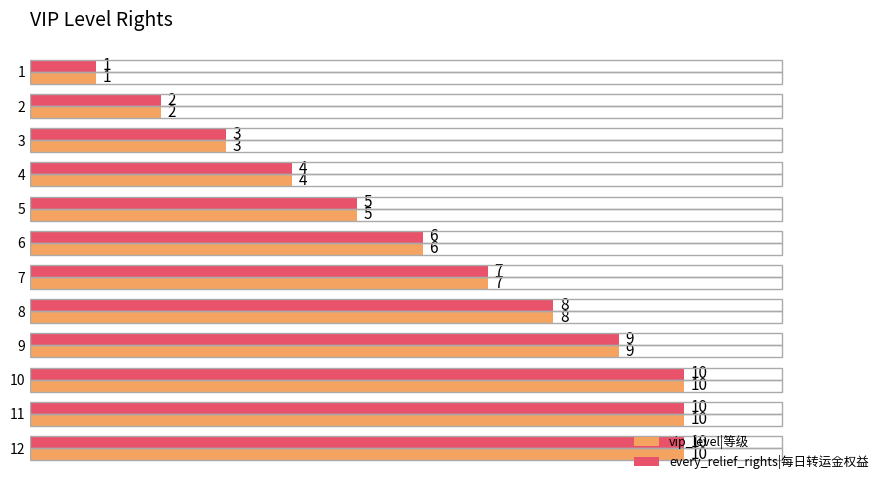

At which label is vip_level|等级 closest to 5?

5